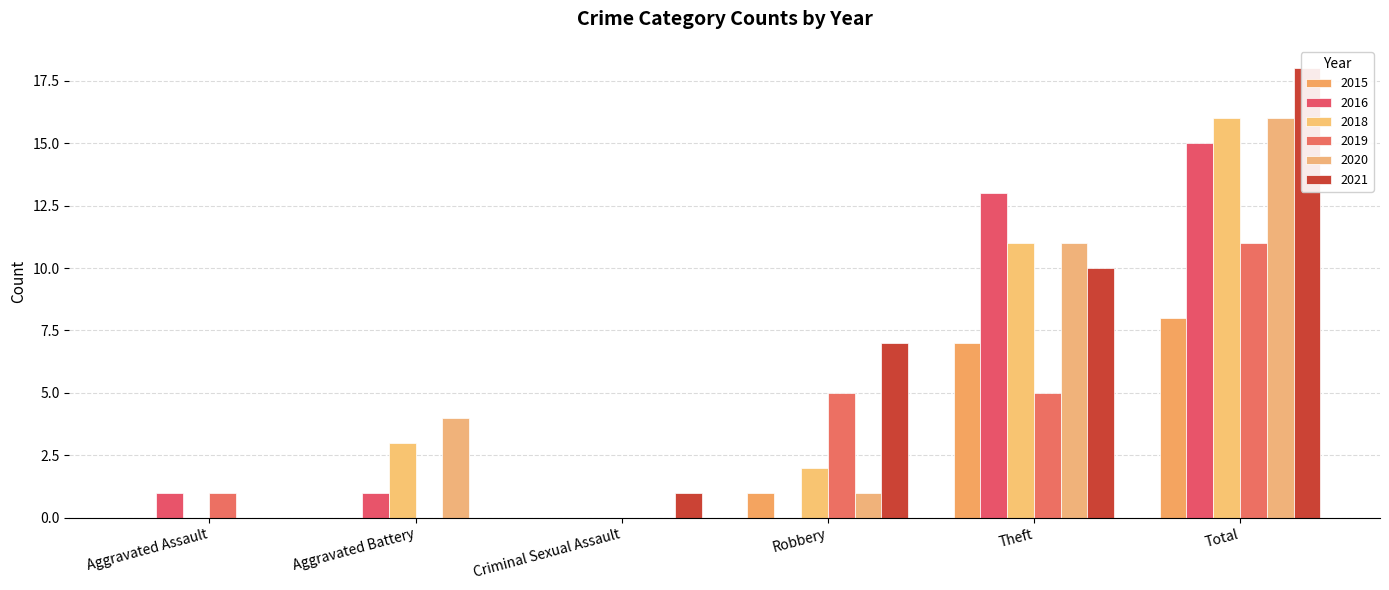

The value of 2018 at Criminal Sexual Assault is 10. True or false?

False